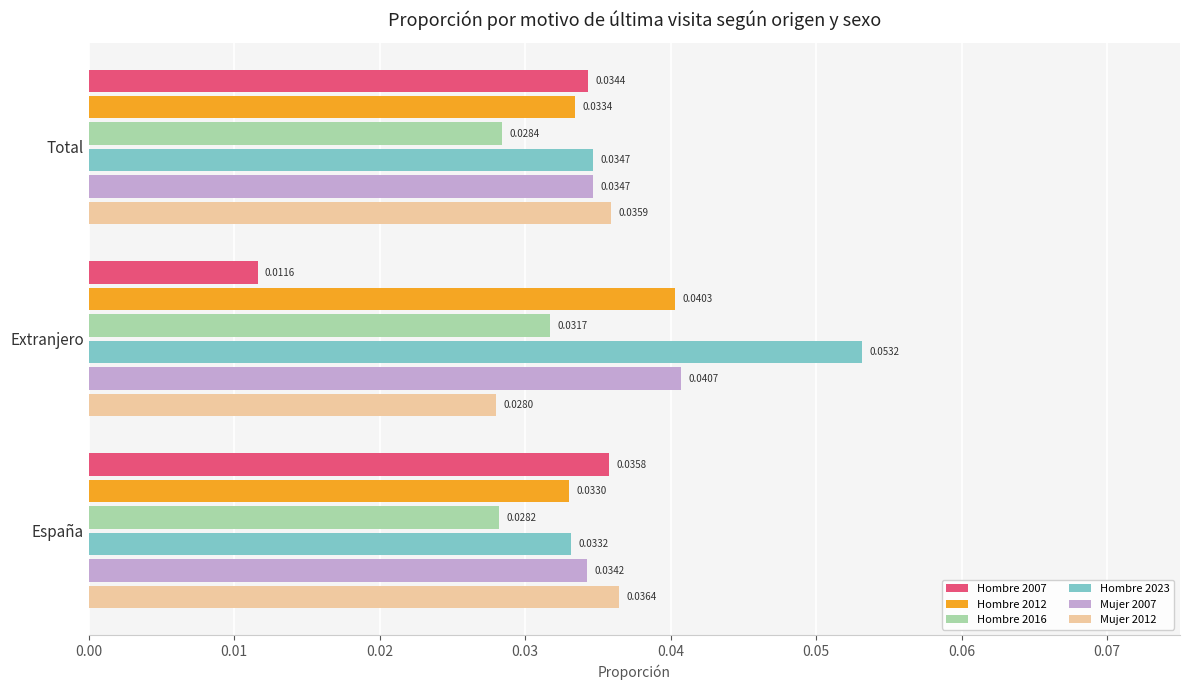

How many categories are shown in the chart?

3